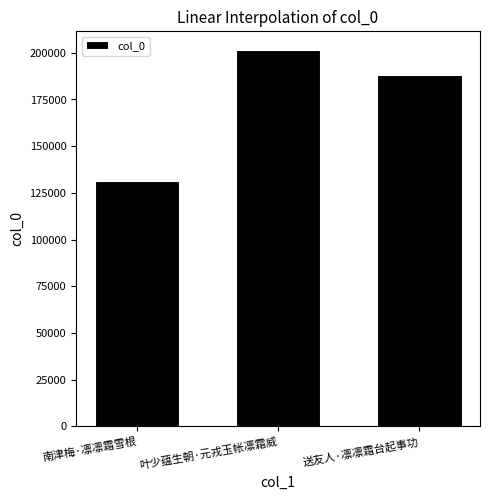

What position from the right is 南津梅·凛凛霜雪根?

3